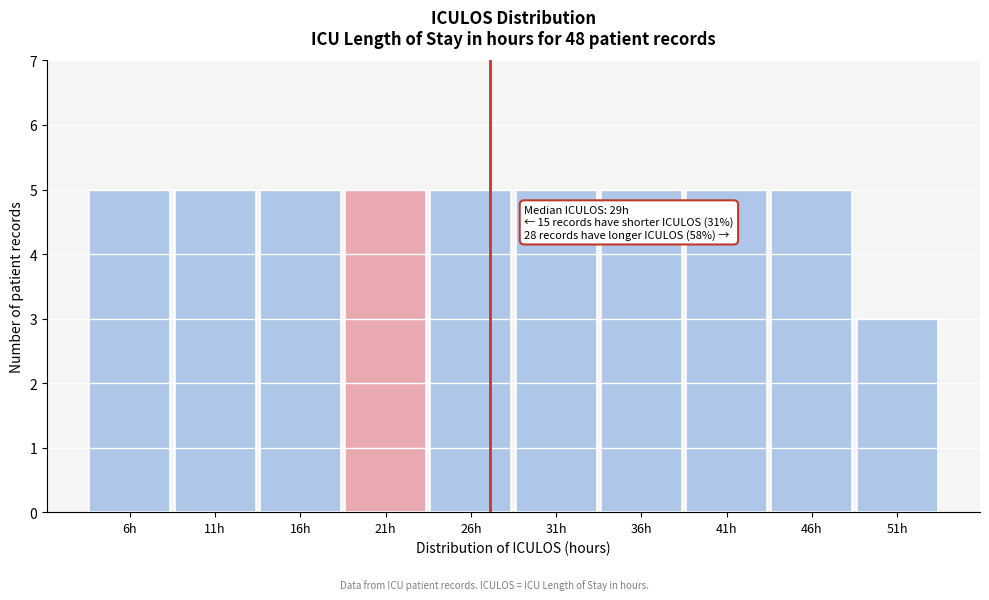

Reading left to right, what are all the values shown in this chart?

5	5	5	5	5	5	5	5	5	3